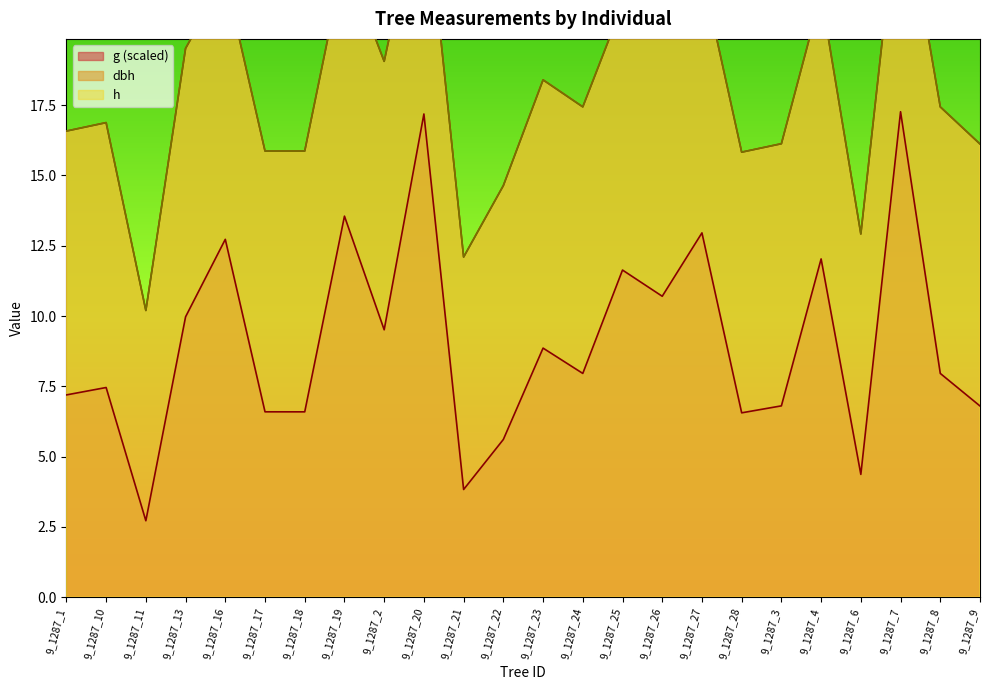

Reading left to right, list all the values displayed in this chart.

dbh: 16.6	16.9	10.2	19.5	22.1	15.9	15.9	22.8	19.1	25.6	12.1	14.6	18.4	17.4	21.1	20.2	22.2	15.8	16.1	21.4	12.9	25.7	17.4	16.1
h: 16.6	16.9	10.2	19.5	22.1	15.9	15.9	22.8	19.1	25.6	12.1	14.6	18.4	17.4	21.1	20.2	22.2	15.8	16.1	21.4	12.9	25.7	17.4	16.1
g: 7.2	7.5	2.7	10.0	12.7	6.6	6.6	13.6	9.5	17.2	3.8	5.6	8.9	8.0	11.6	10.7	13.0	6.6	6.8	12.0	4.4	17.3	8.0	6.8